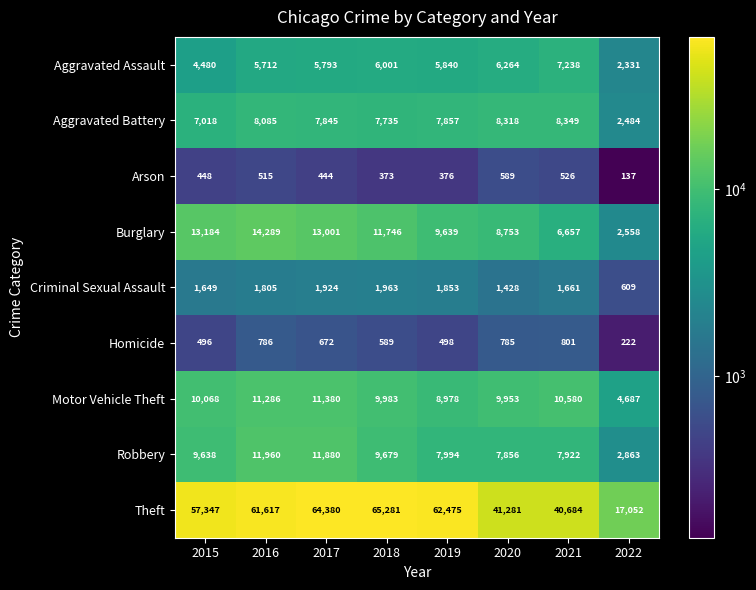

What is the difference between the maximum and minimum values in the Criminal Sexual Assault series?

1354